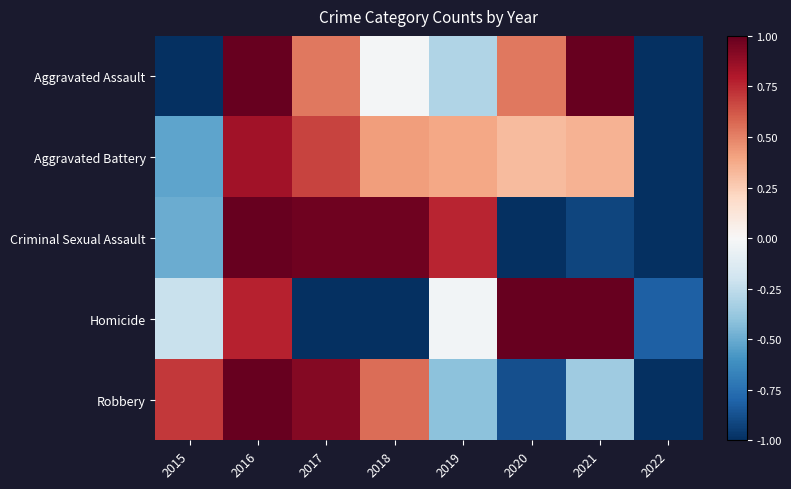

Reading left to right, transcribe all the data shown in this chart.

Aggravated Assault: 2015=-1.1	2016=1.2	2017=0.5	2018=-0.0	2019=-0.3	2020=0.5	2021=1.0	2022=-1.9
Aggravated Battery: 2015=-0.5	2016=0.8	2017=0.7	2018=0.4	2019=0.4	2020=0.3	2021=0.4	2022=-2.5
Criminal Sexual Assault: 2015=-0.5	2016=1.2	2017=1.0	2018=1.0	2019=0.8	2020=-1.1	2021=-0.9	2022=-1.3
Homicide: 2015=-0.2	2016=0.8	2017=-1.2	2018=-1.2	2019=-0.0	2020=1.6	2021=1.2	2022=-0.8
Robbery: 2015=0.7	2016=1.3	2017=0.9	2018=0.6	2019=-0.4	2020=-0.9	2021=-0.4	2022=-1.9